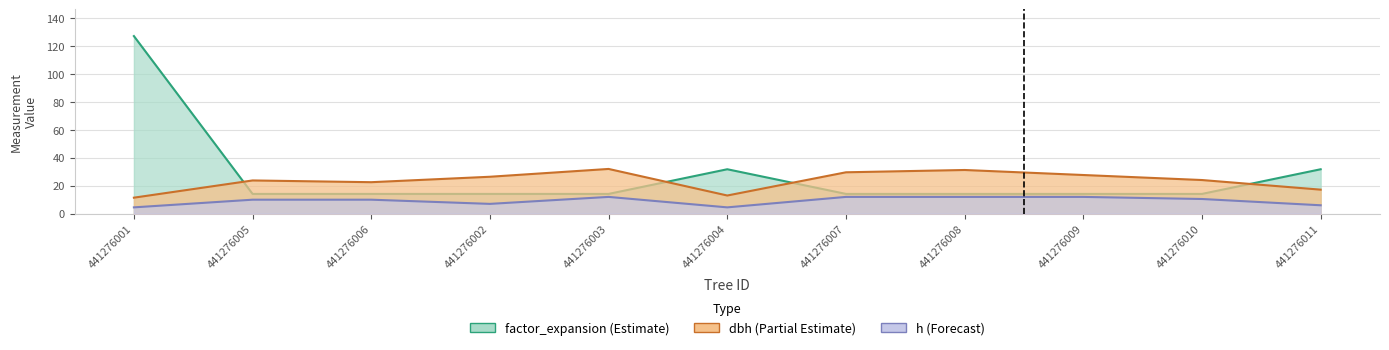

Which series has the largest total across all categories?

factor_expansion